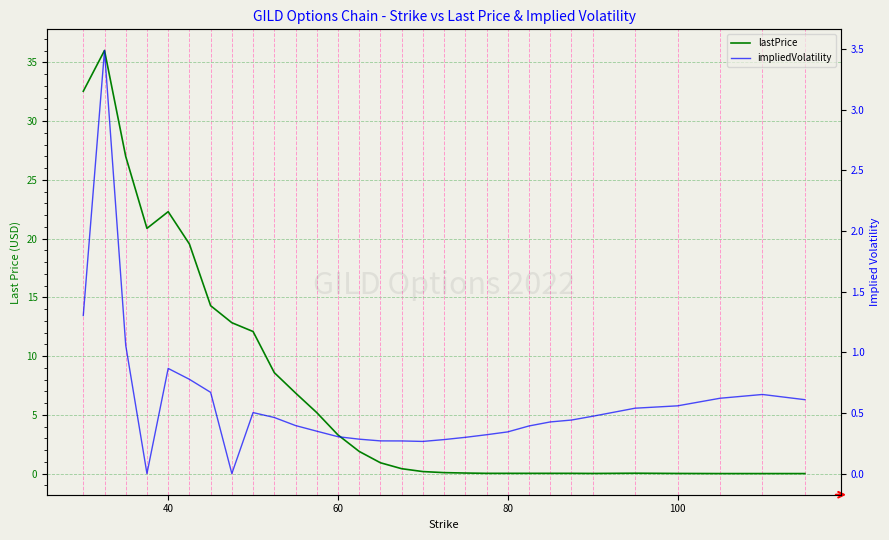

Rank the series at 100 from lowest to highest value.

lastPrice, impliedVolatility